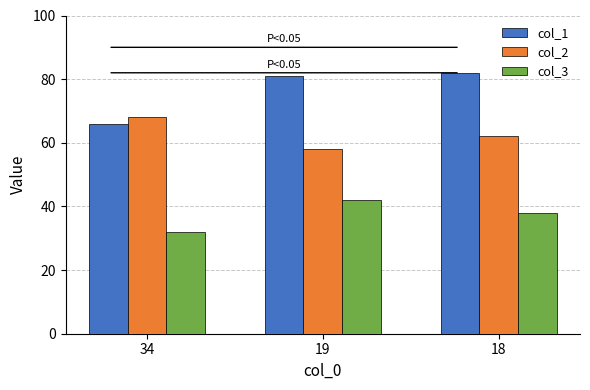

Is the value of col_1 at 19 greater than the value of col_2 at 19?

Yes